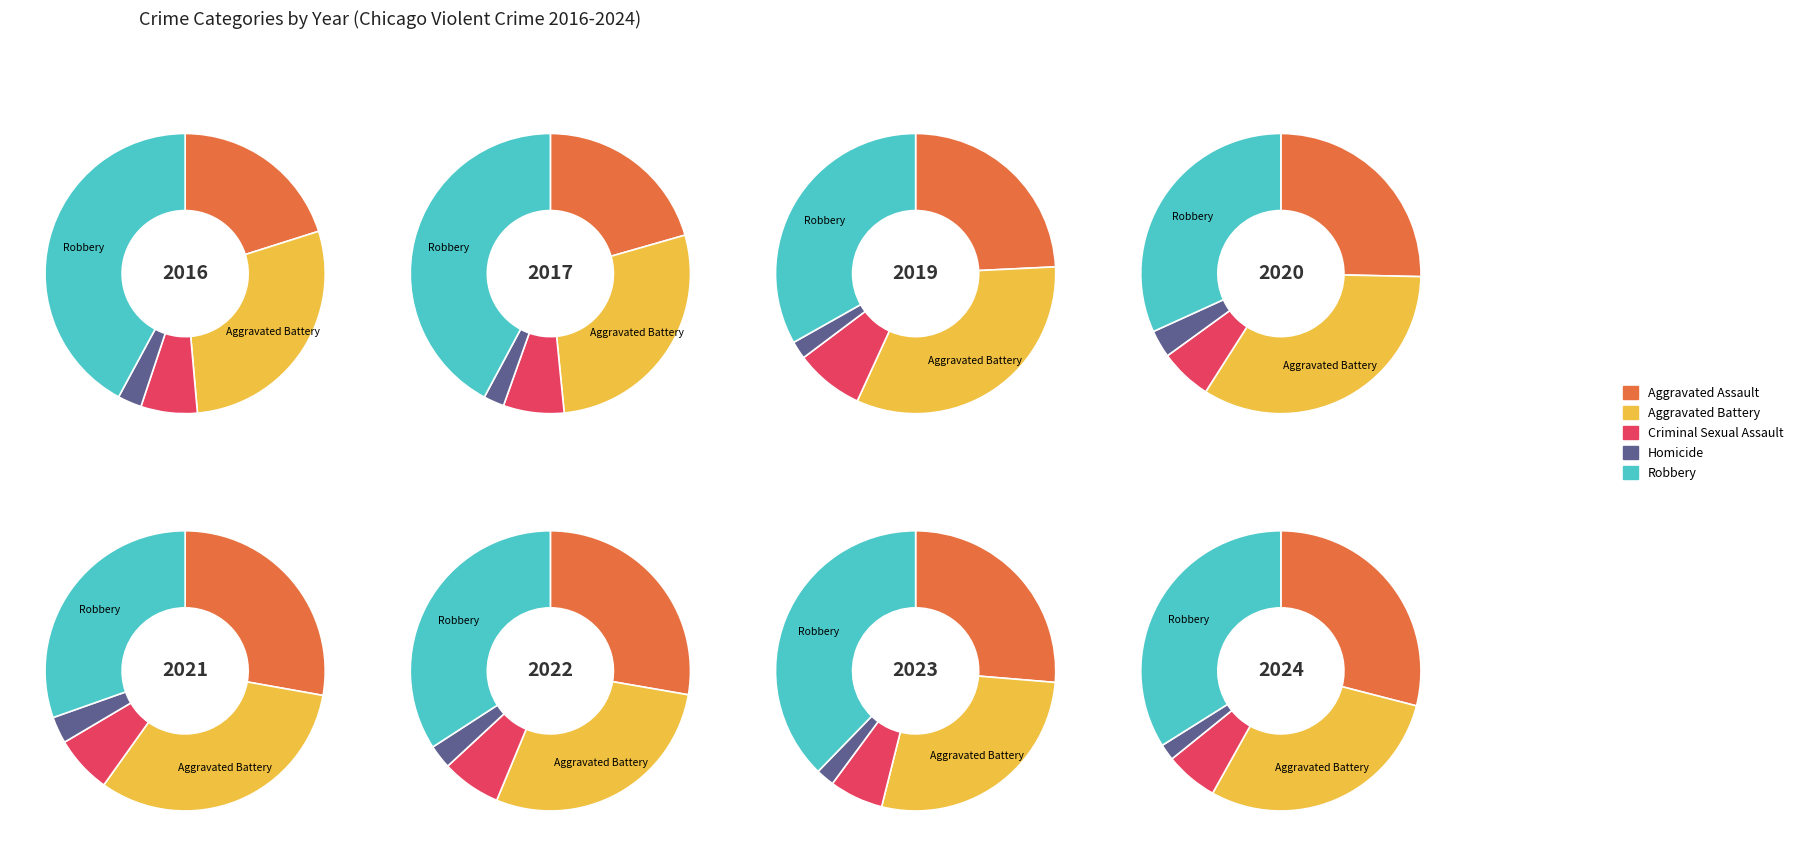

The 6 slice represents 2% of the pie. True or false?

False